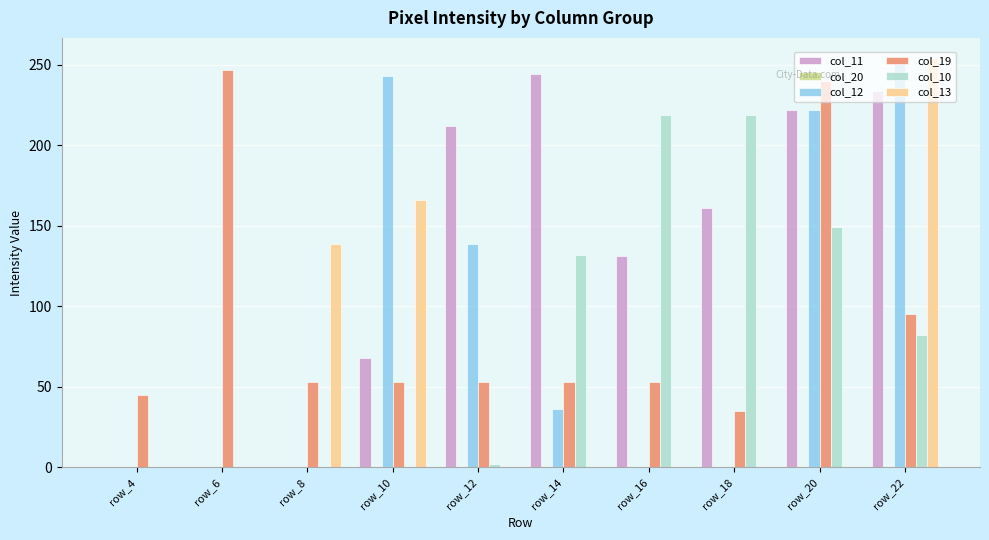

What is the average value of the col_19 series?

93